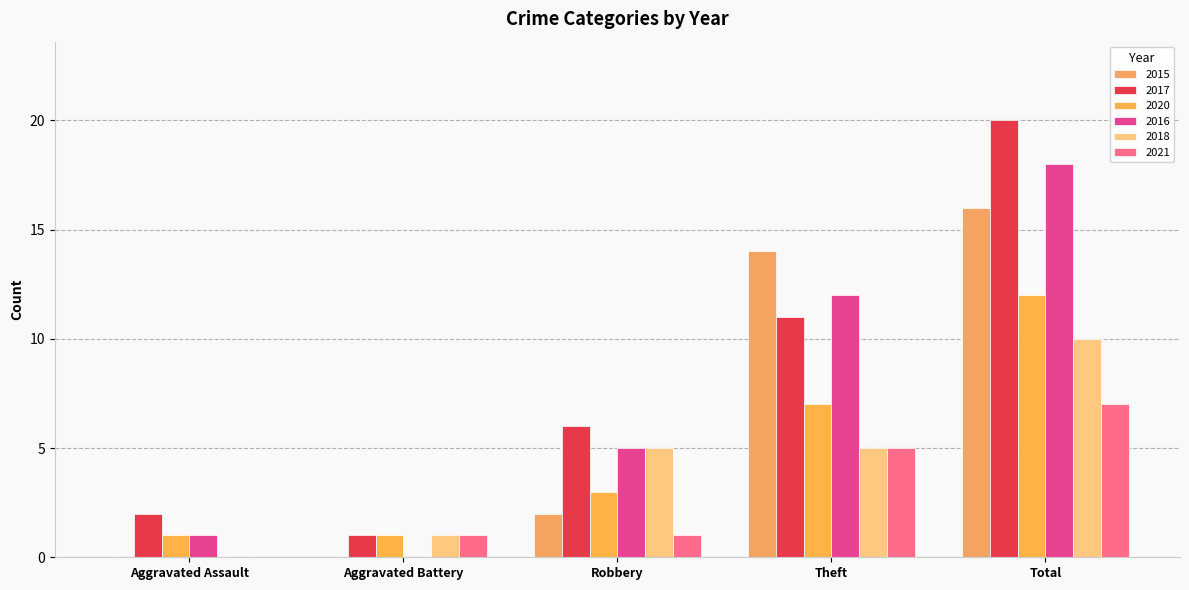

Reading left to right, extract all data points from this chart.

2015: 0	0	2	14	16
2017: 2	1	6	11	20
2020: 1	1	3	7	12
2016: 1	0	5	12	18
2018: 0	1	5	5	10
2021: 0	1	1	5	7